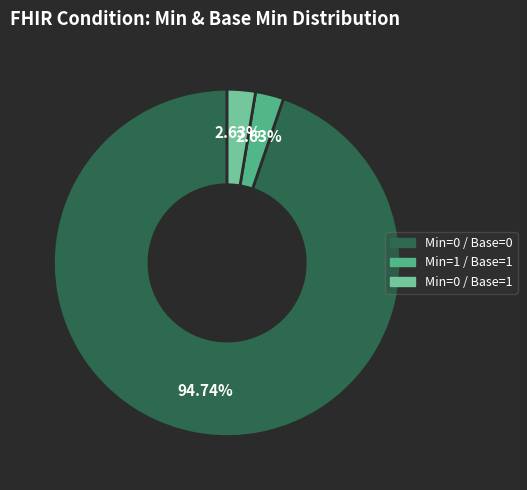

How many slices are in this pie chart?

3